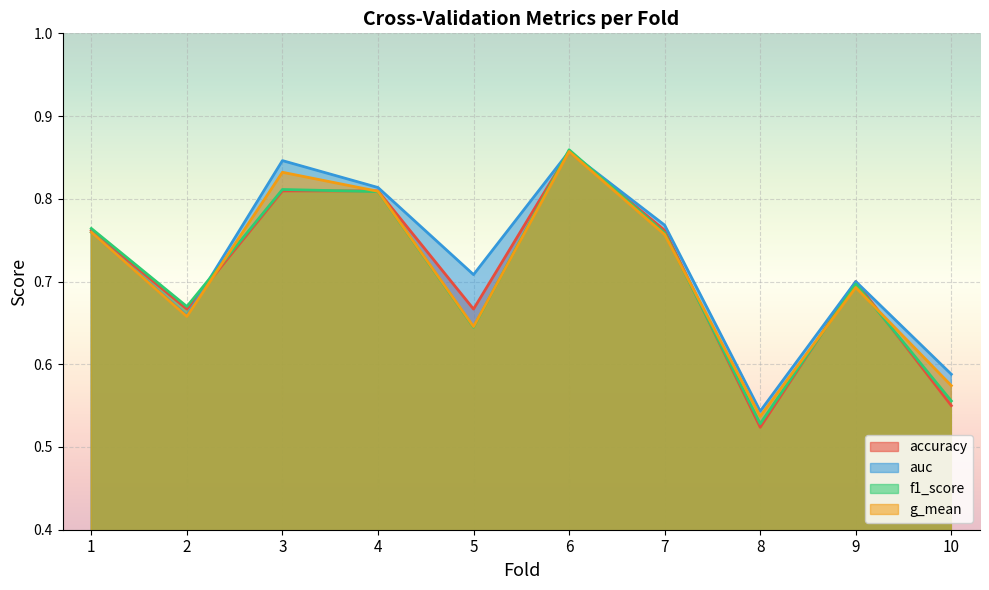

At which label does accuracy reach its minimum?

8